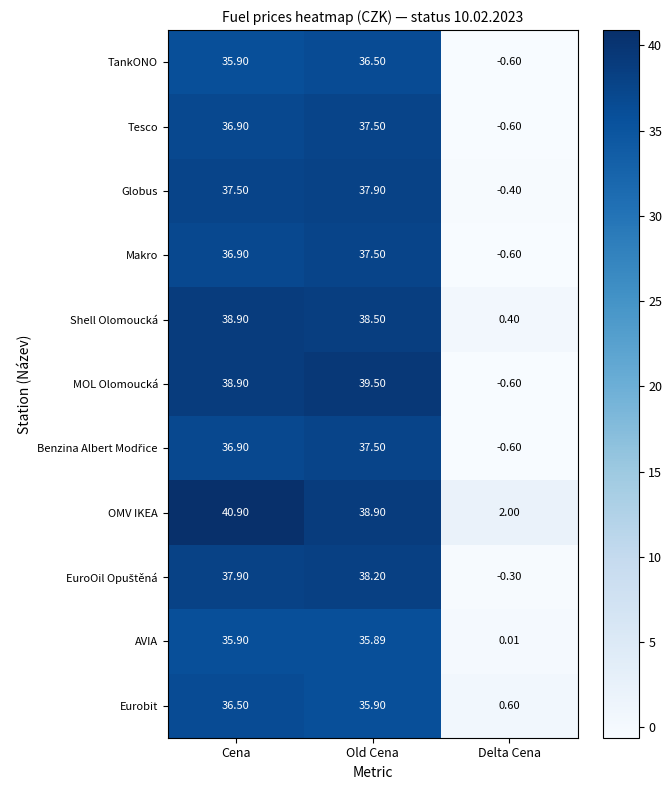

Between Cena and Old Cena, which series saw the biggest shift?

OMV IKEA